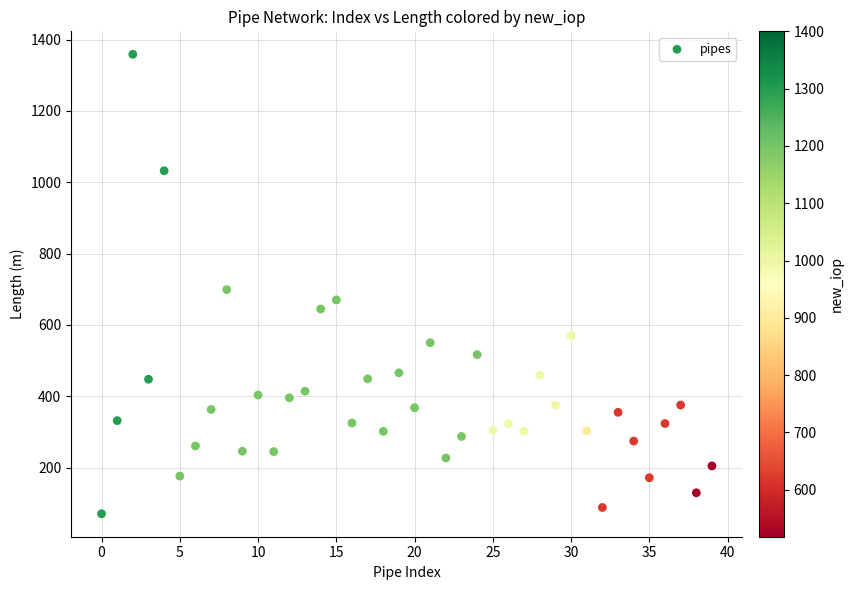

What Y value in the scatter plot is closest to 714?

698.9